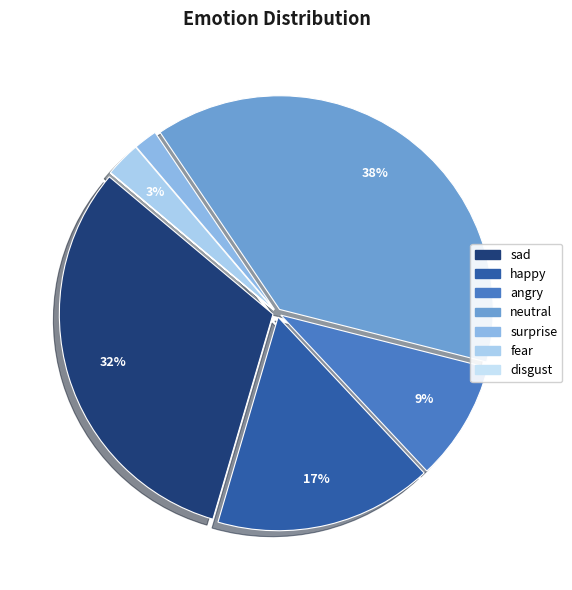

Does any single category account for the majority?

No